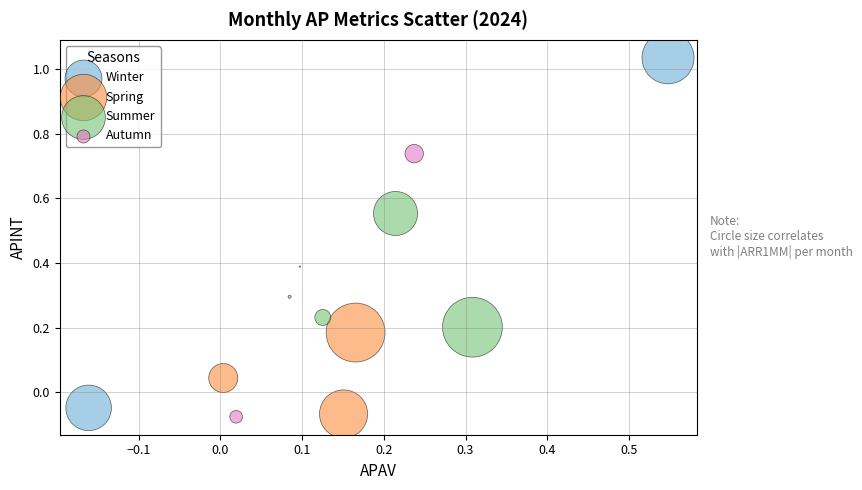

Which series contains the highest Y value?

Winter